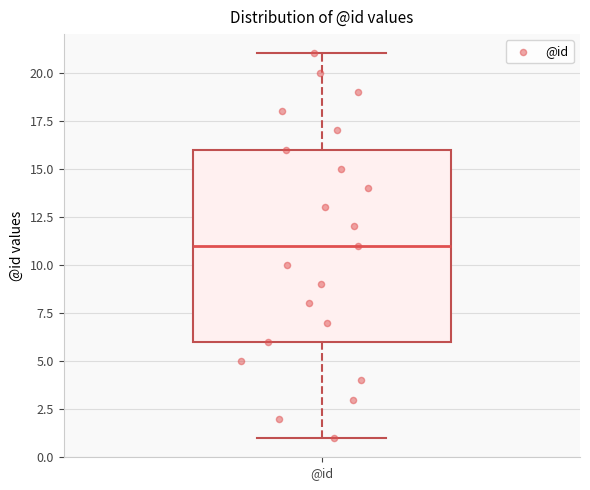

Where is the lower edge of the box for @id on the y-axis? The values are not printed on the chart, so give them approximately, as read against the axis.

6